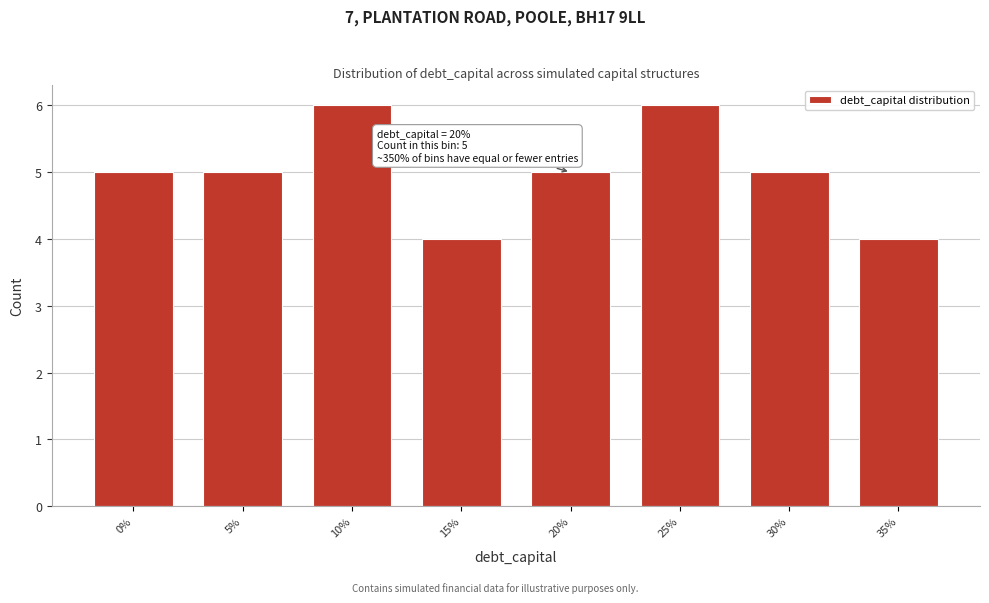

Reading right to left, transcribe all the data shown in this chart.

35%=4	30%=5	25%=6	20%=5	15%=4	10%=6	5%=5	0%=5